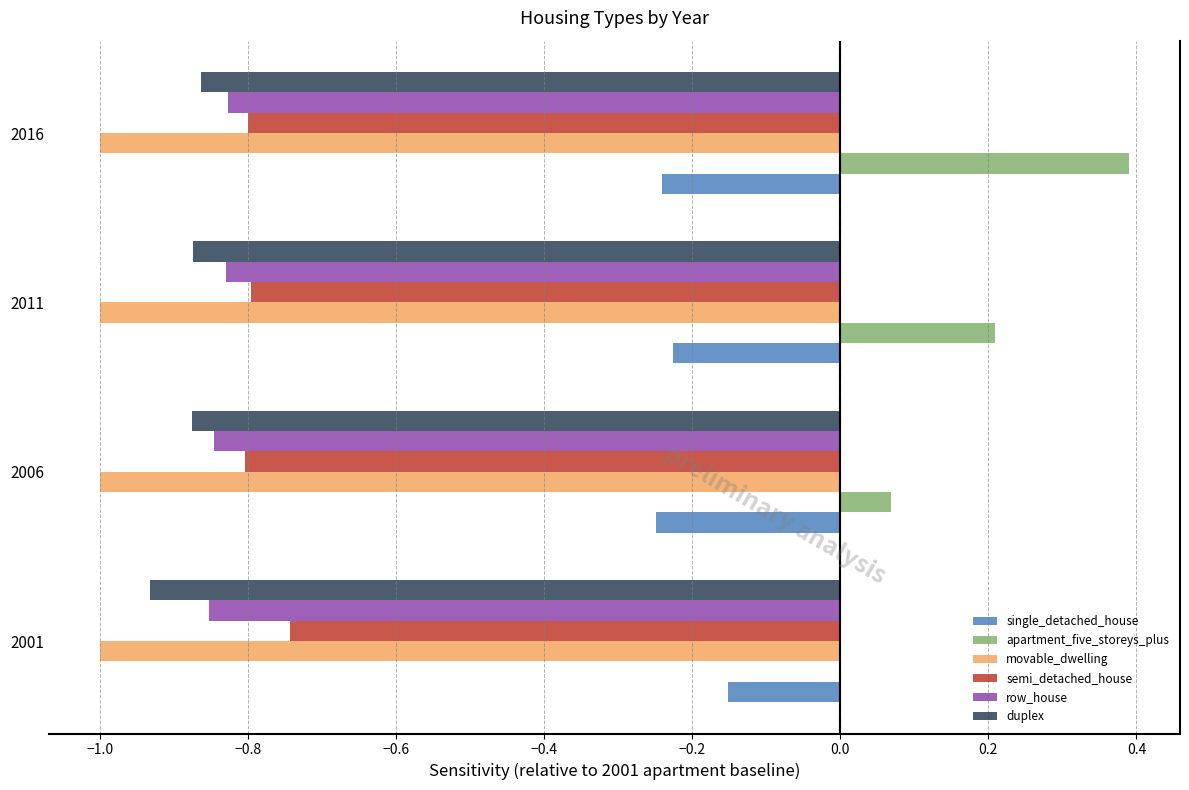

The movable_dwelling series shows -1.0 at 2011. True or false?

True